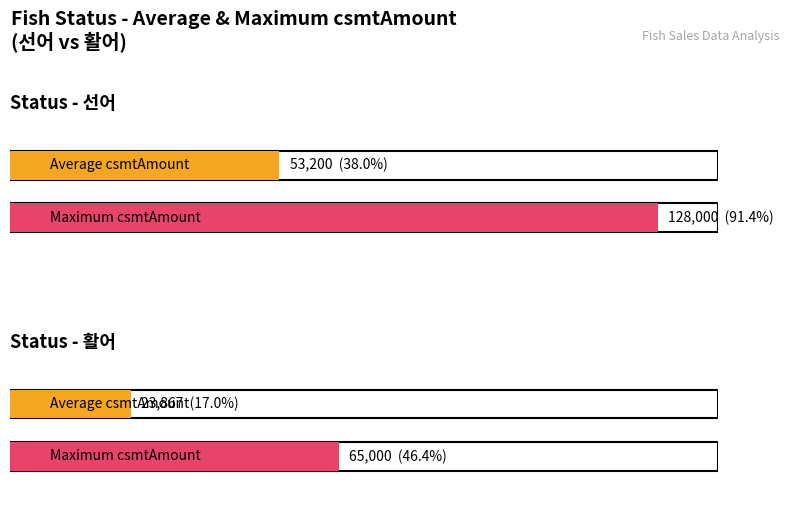

How many bars are there in each group?

2